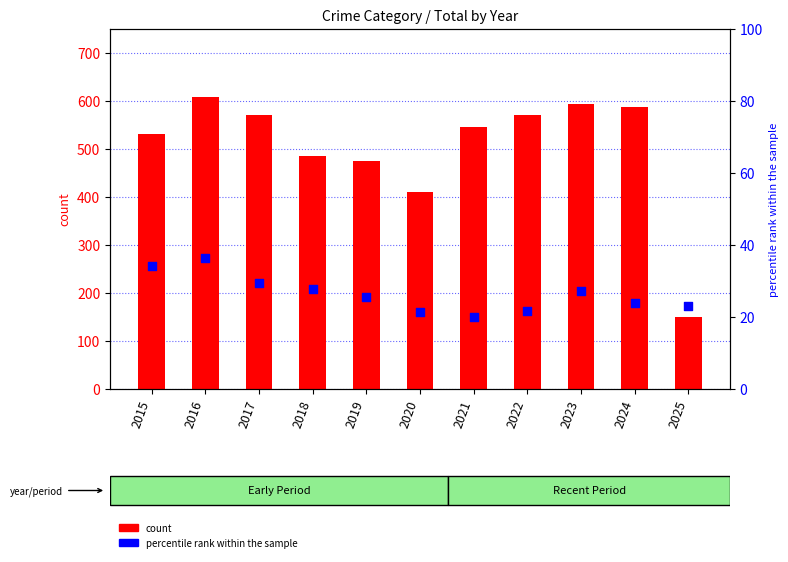

At how many categories does at least one series exceed 29?

11